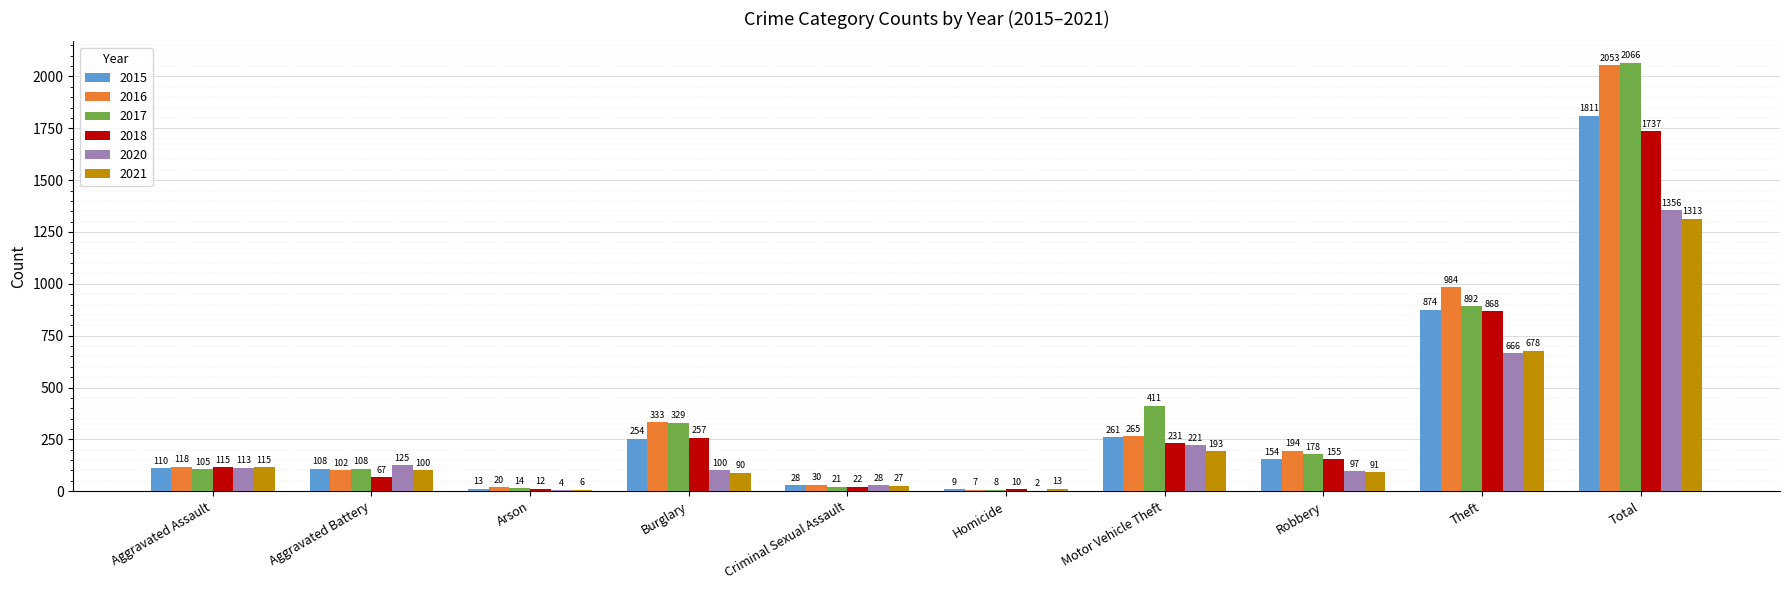

Reading right to left, list all the values displayed in this chart.

2015: 1811	874	154	261	9	28	254	13	108	110
2016: 2053	984	194	265	7	30	333	20	102	118
2017: 2066	892	178	411	8	21	329	14	108	105
2018: 1737	868	155	231	10	22	257	12	67	115
2020: 1356	666	97	221	2	28	100	4	125	113
2021: 1313	678	91	193	13	27	90	6	100	115